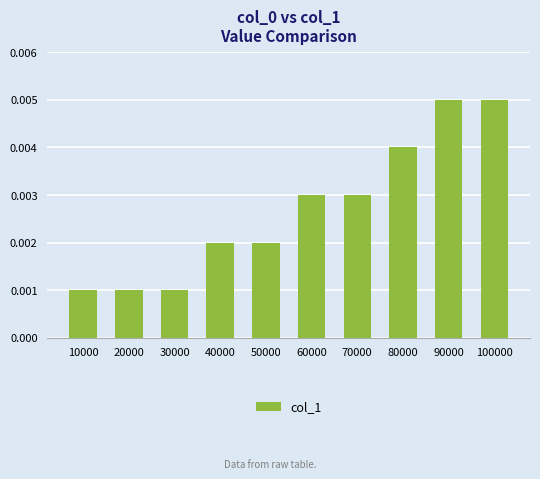

Count the values in the range 0 to 1.

10